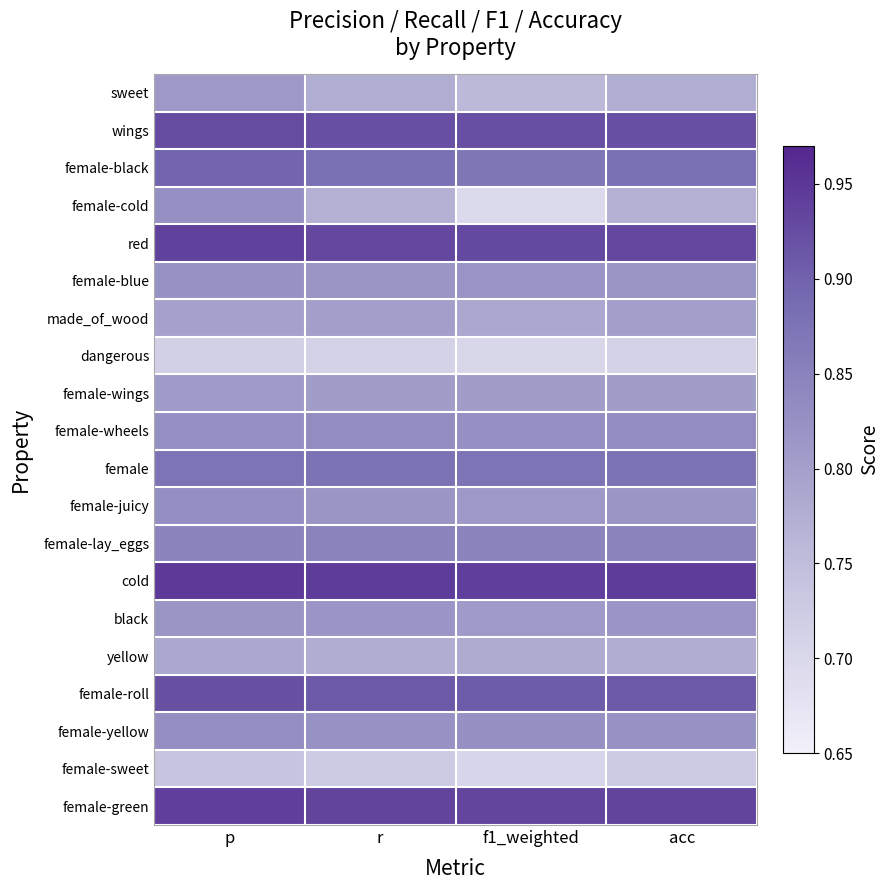

Reading right to left, list all the values displayed in this chart.

sweet: acc=0.8	f1_weighted=0.8	r=0.8	p=0.8
wings: acc=0.9	f1_weighted=0.9	r=0.9	p=0.9
female-black: acc=0.9	f1_weighted=0.9	r=0.9	p=0.9
female-cold: acc=0.8	f1_weighted=0.7	r=0.8	p=0.8
red: acc=0.9	f1_weighted=0.9	r=0.9	p=0.9
female-blue: acc=0.8	f1_weighted=0.8	r=0.8	p=0.8
made_of_wood: acc=0.8	f1_weighted=0.8	r=0.8	p=0.8
dangerous: acc=0.7	f1_weighted=0.7	r=0.7	p=0.7
female-wings: acc=0.8	f1_weighted=0.8	r=0.8	p=0.8
female-wheels: acc=0.8	f1_weighted=0.8	r=0.8	p=0.8
female: acc=0.9	f1_weighted=0.9	r=0.9	p=0.9
female-juicy: acc=0.8	f1_weighted=0.8	r=0.8	p=0.8
female-lay_eggs: acc=0.8	f1_weighted=0.8	r=0.8	p=0.8
cold: acc=0.9	f1_weighted=0.9	r=0.9	p=0.9
black: acc=0.8	f1_weighted=0.8	r=0.8	p=0.8
yellow: acc=0.8	f1_weighted=0.8	r=0.8	p=0.8
female-roll: acc=0.9	f1_weighted=0.9	r=0.9	p=0.9
female-yellow: acc=0.8	f1_weighted=0.8	r=0.8	p=0.8
female-sweet: acc=0.7	f1_weighted=0.7	r=0.7	p=0.7
female-green: acc=0.9	f1_weighted=0.9	r=0.9	p=0.9